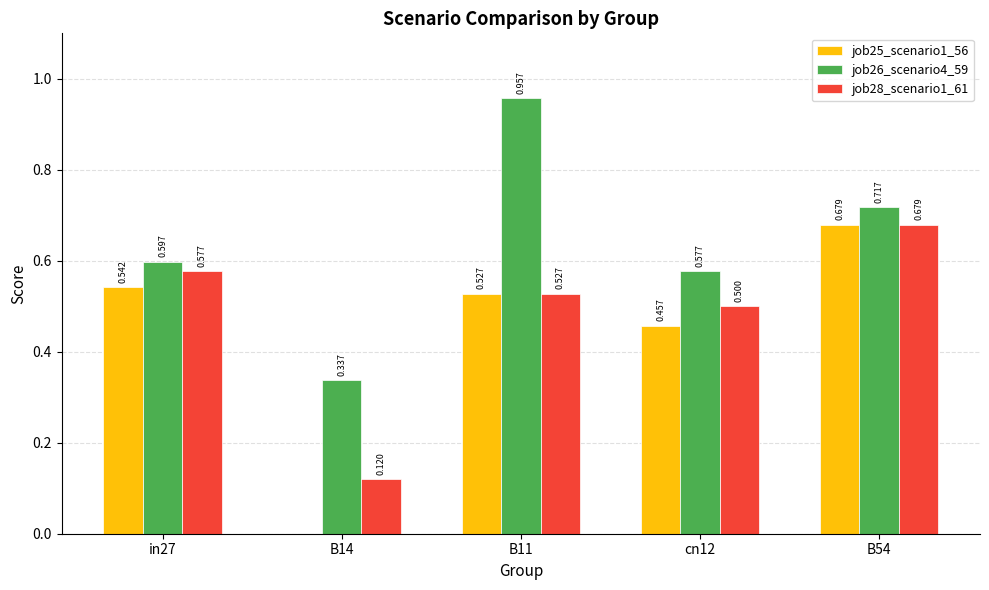

How many positive values does the job25_scenario1_56 series have?

4